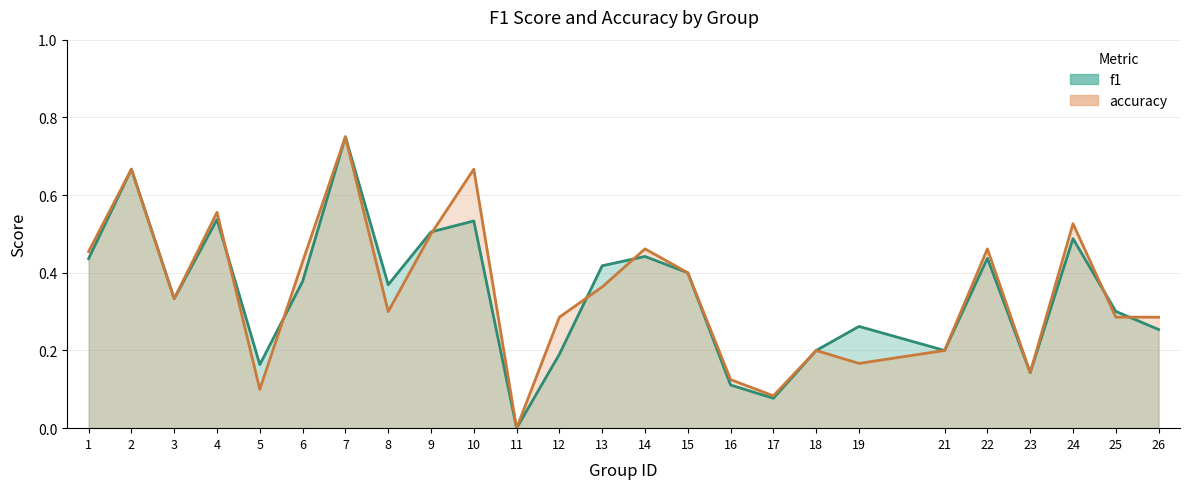

Is the value of f1 at 14 greater than the value of accuracy at 25?

Yes